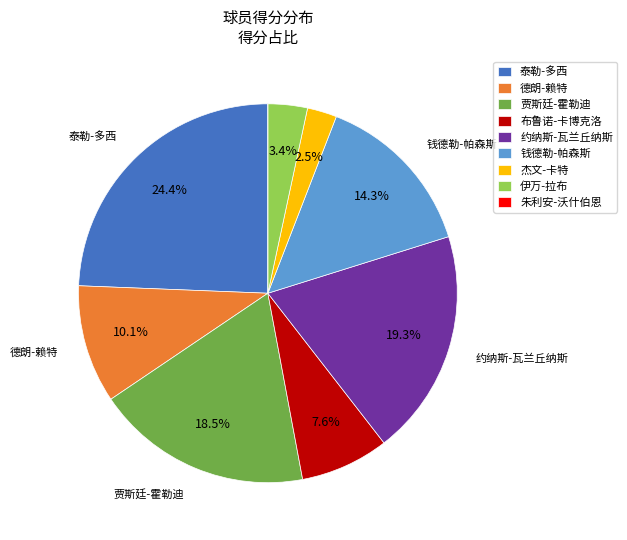

Does any single category account for the majority?

No